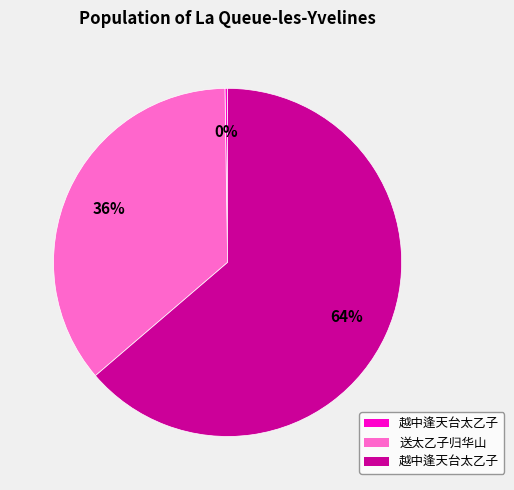

To the nearest percent, what is the average slice percentage?

33%